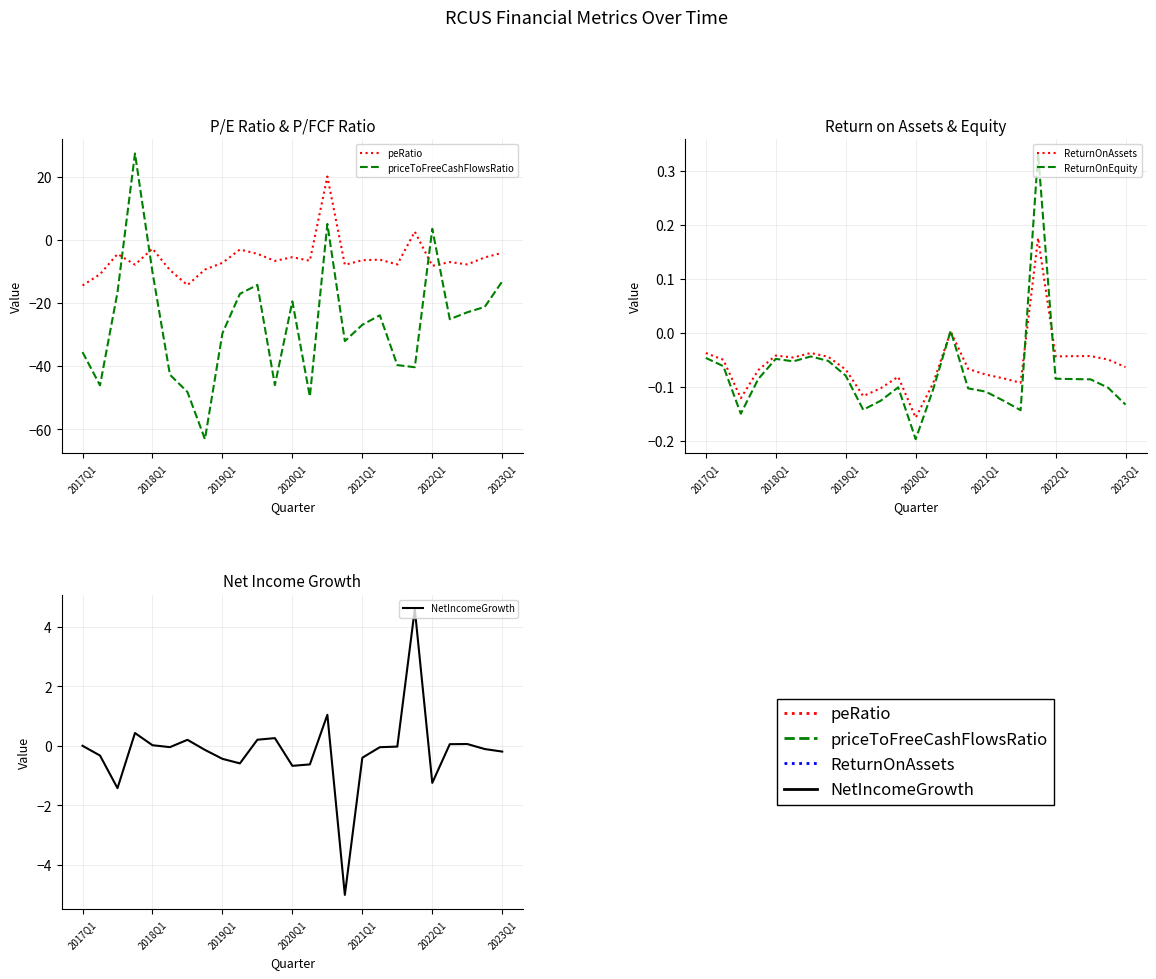

What is the average value of the ReturnOnAssets series?

-0.1